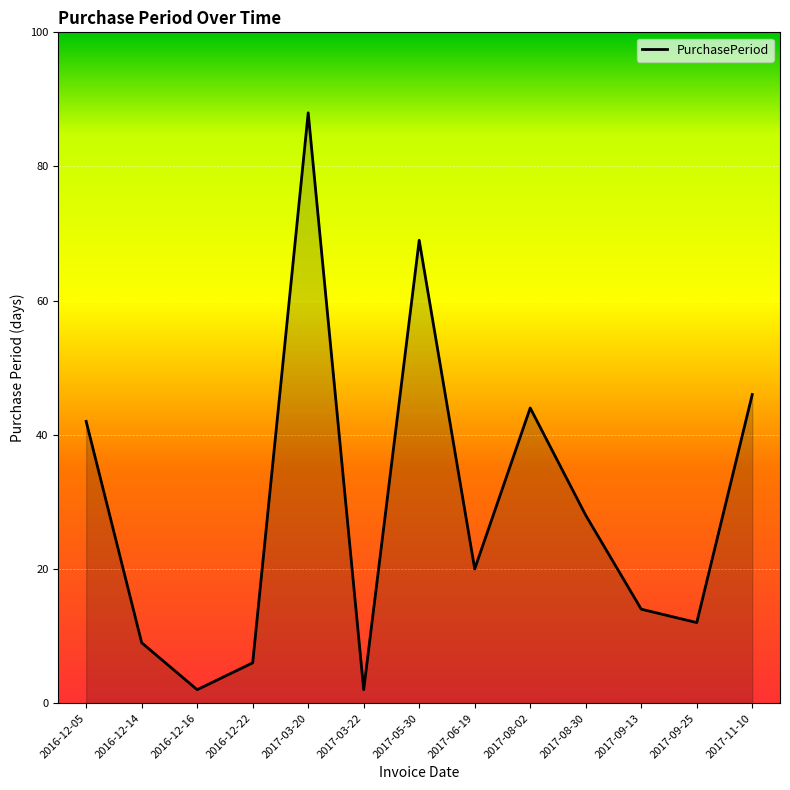

How many lines are shown in the chart?

1